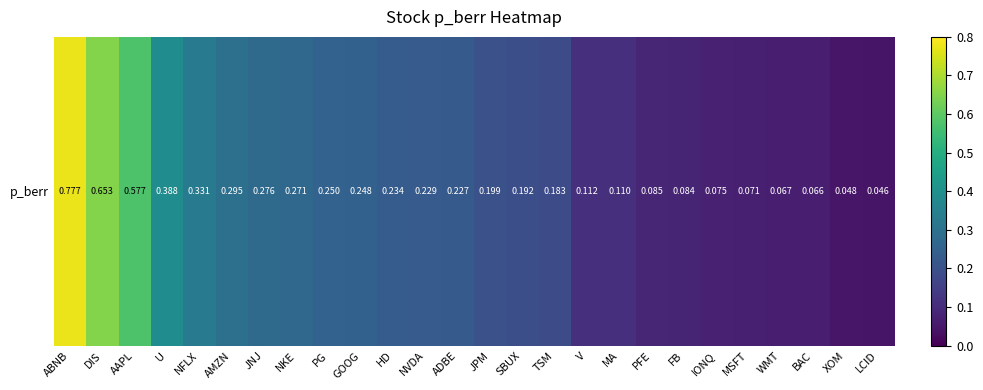

True or false: the data shows 0.2 at MA.

False